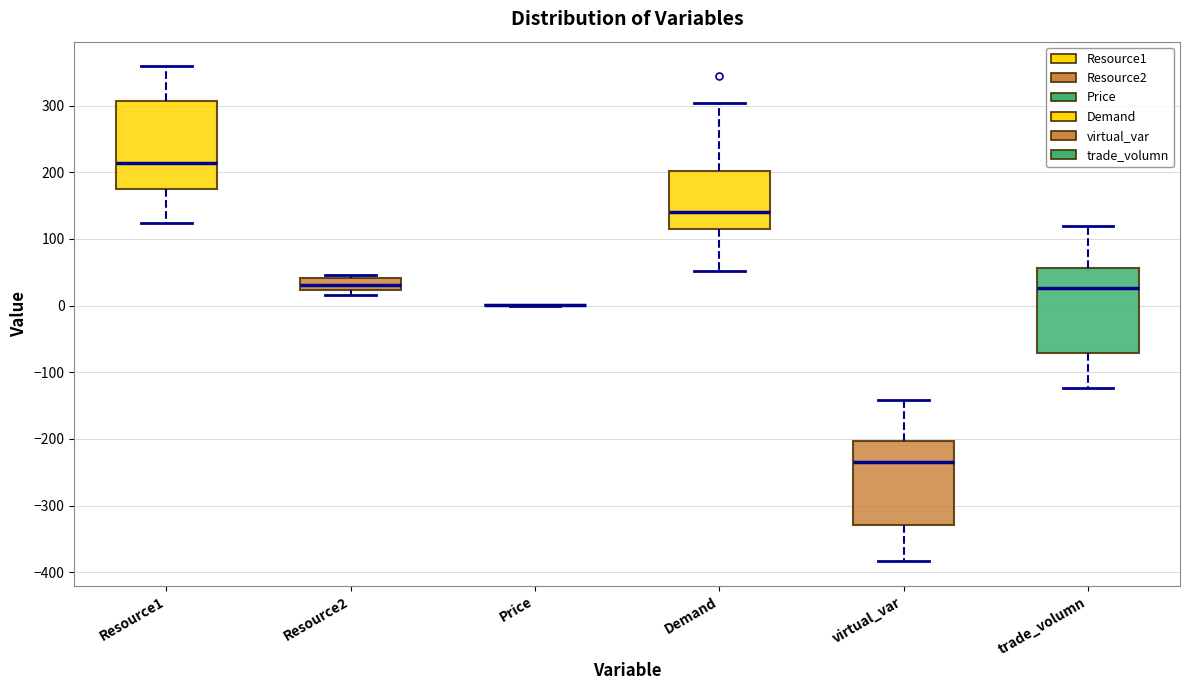

Reading left to right, read every box against the y-axis: the position of its median line, the range the box covers, and the ends of its whiskers. The values are not printed on the chart, so give them approximately, as read against the axis.

Resource1: median 210, box 170 to 310, whiskers 120 to 360
Resource2: median 30, box 20 to 40, whiskers 20 (just below the box's lower edge) to 50
Price: box collapsed to a line at 0, whiskers 0 to 0
Demand: median 140, box 120 to 200, whiskers 50 to 300
virtual_var: median -230, box -330 to -200, whiskers -380 to -140
trade_volumn: median 30, box -70 to 60, whiskers -120 to 120